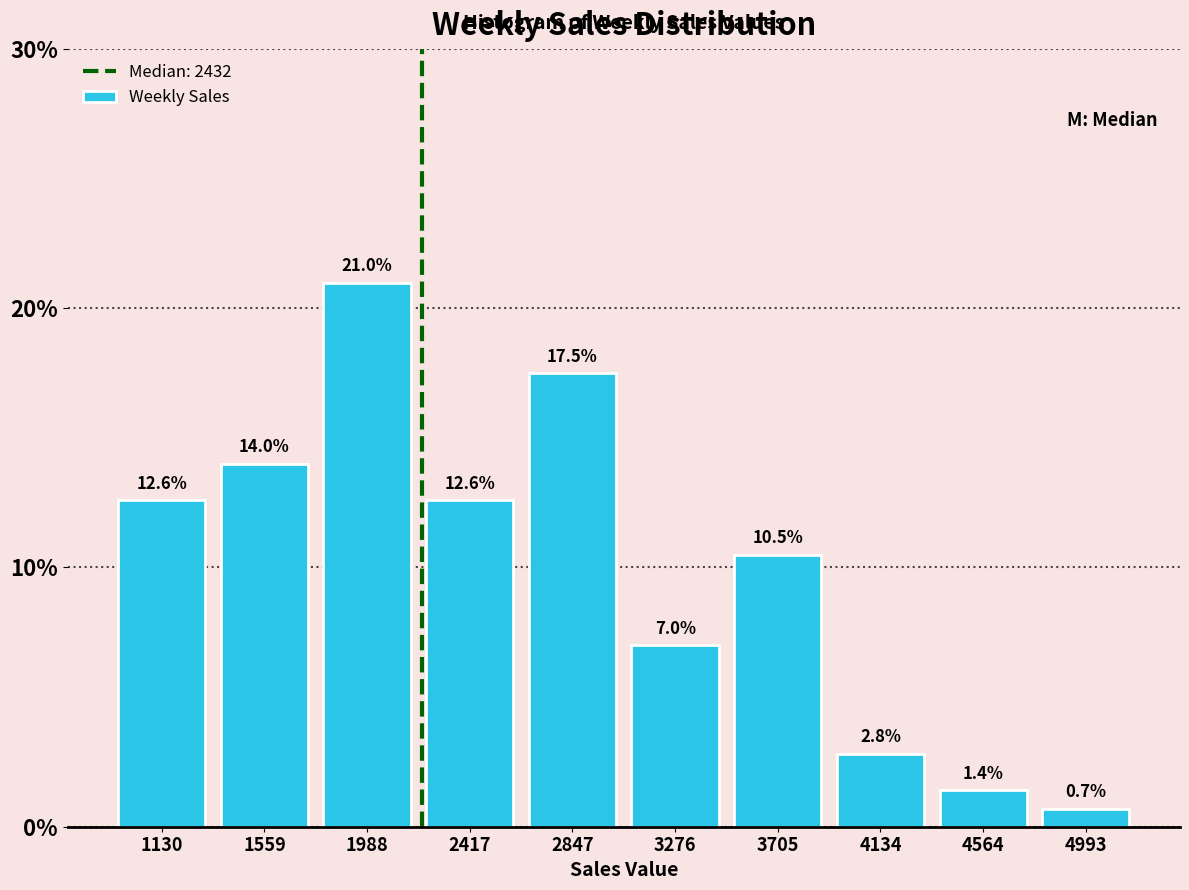

Reading left to right, list all the values displayed in this chart.

1130=12.6	1559=14.0	1988=21.0	2417=12.6	2847=17.5	3276=7.0	3705=10.5	4134=2.8	4564=1.4	4993=0.7